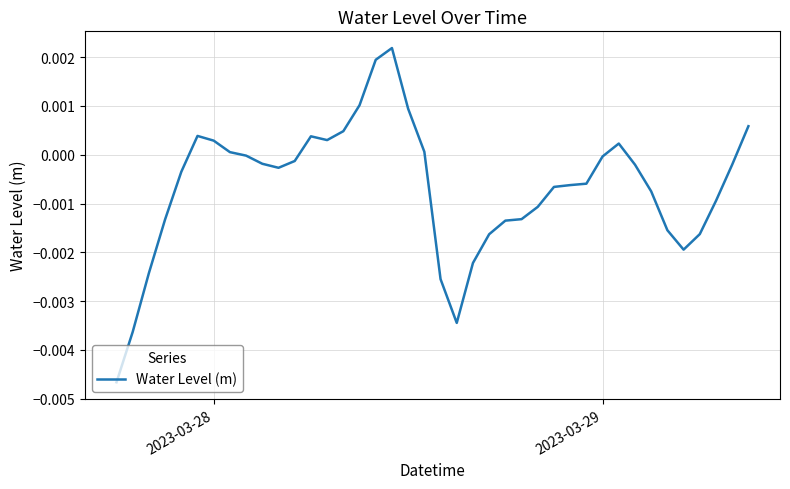

How many lines are shown in the chart?

1